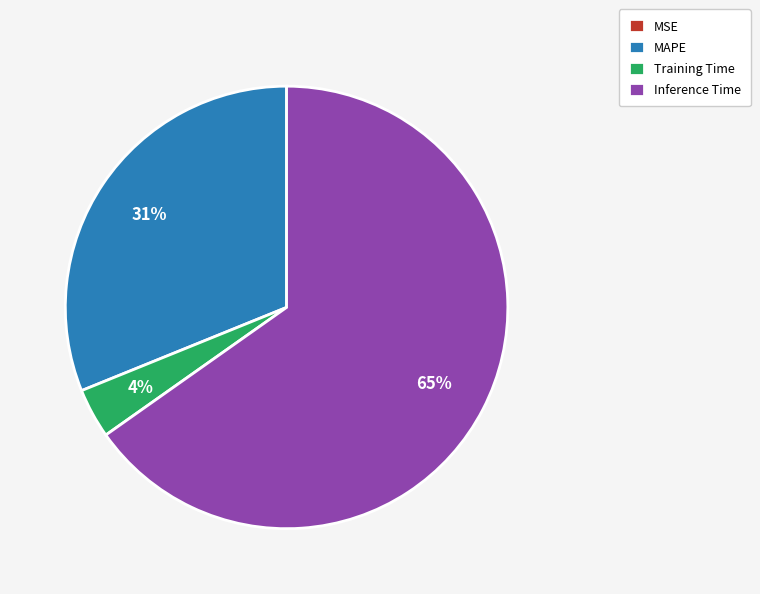

What percentage is the Training Time slice, to the nearest percent?

4%